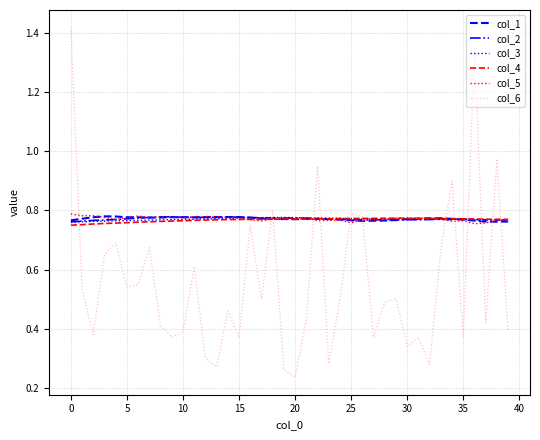

Does the chart have visible grid lines?

Yes